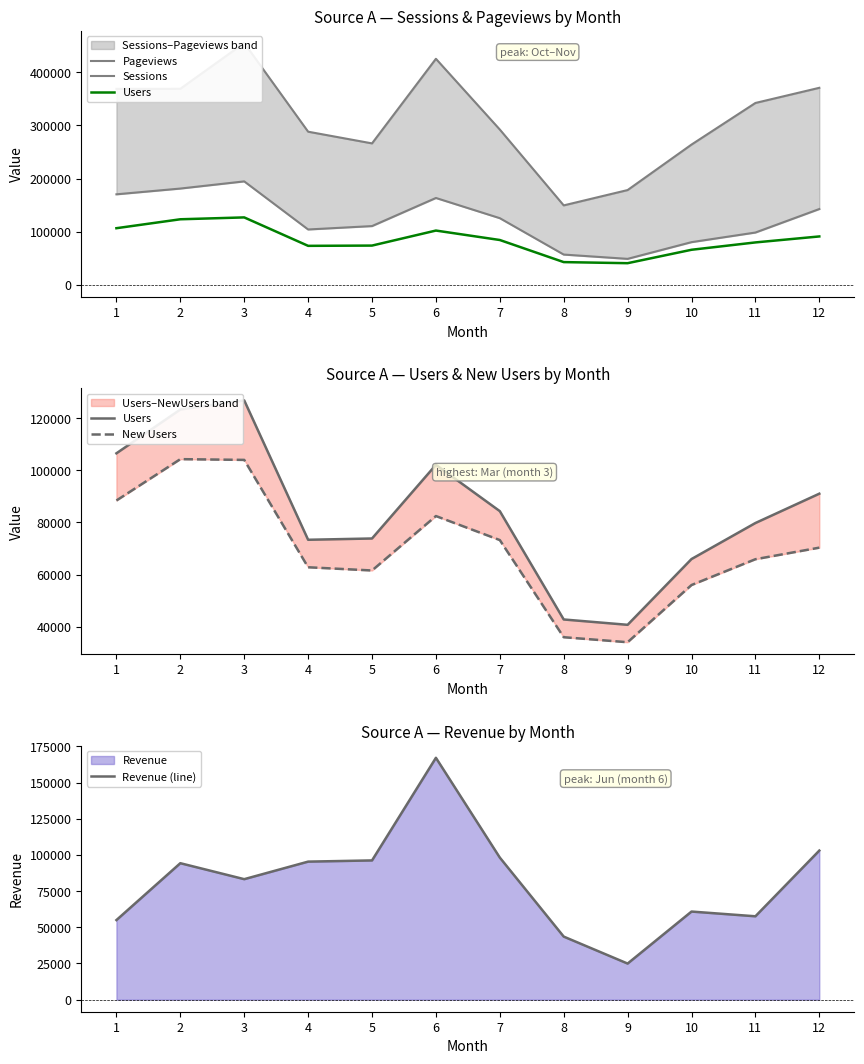

What is the highest value of the Pageviews series?

455159